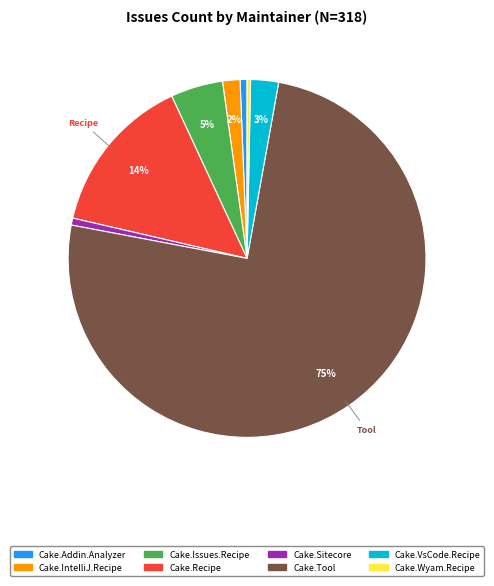

How many slices are in this pie chart?

8